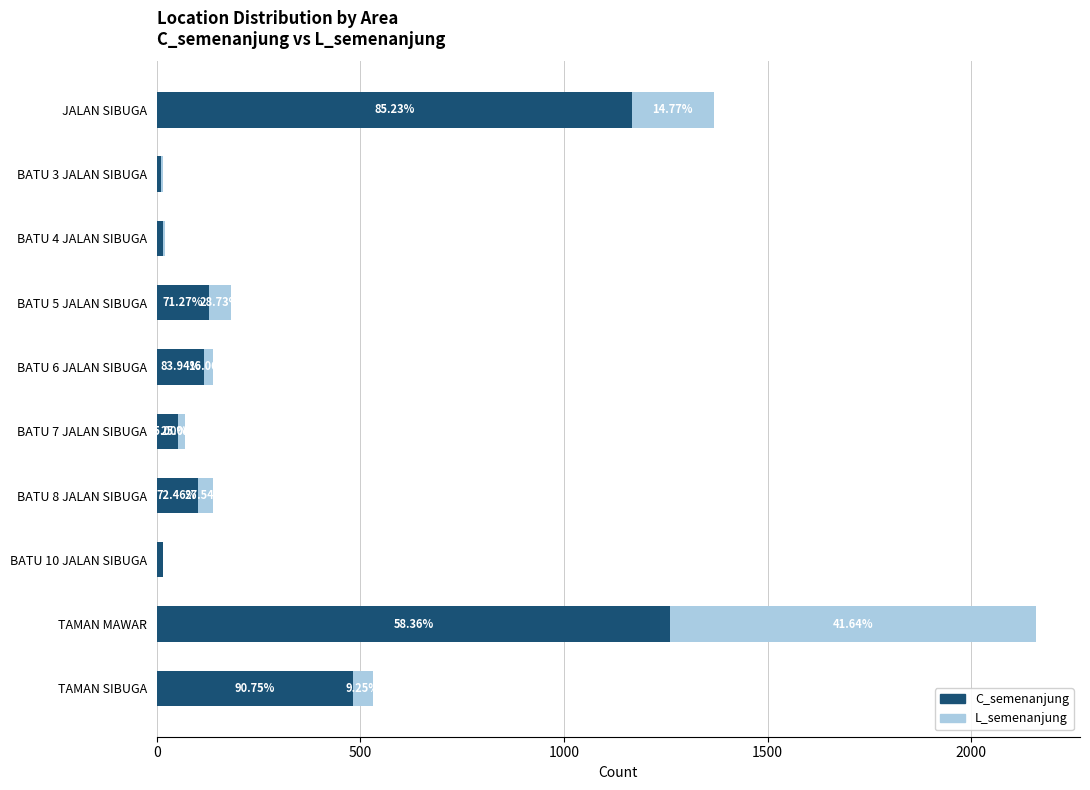

What are all the series names shown in the legend?

C_semenanjung, L_semenanjung